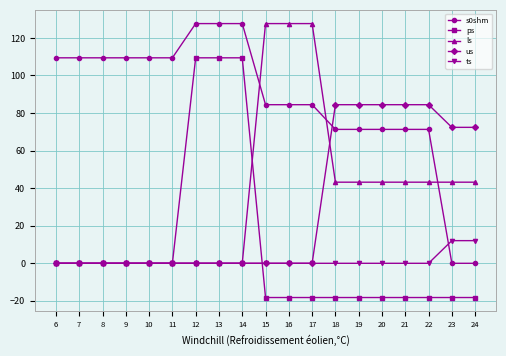

What is the maximum value shown in the chart?

127.6